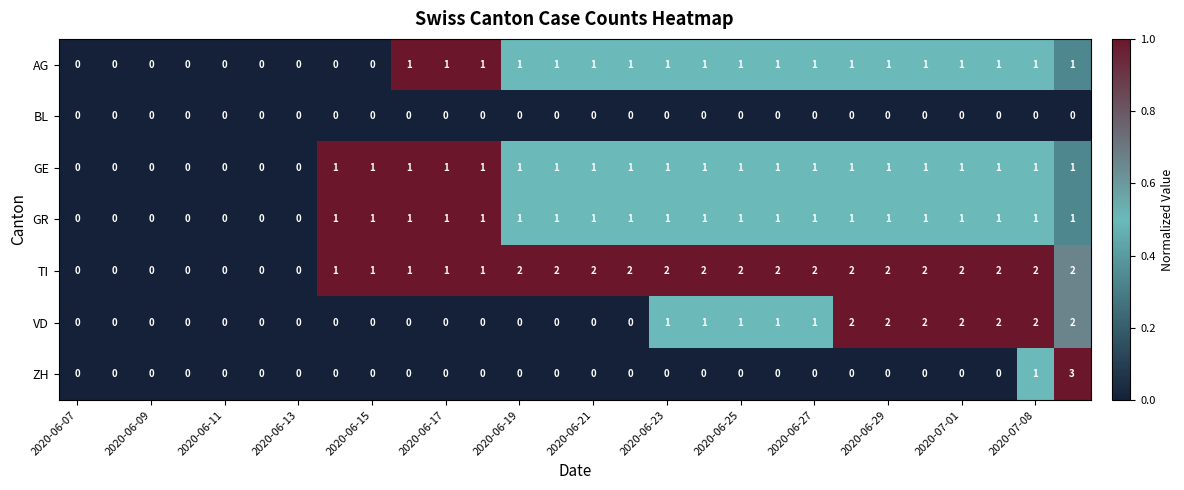

How many AG values are between 0 and 1?

28